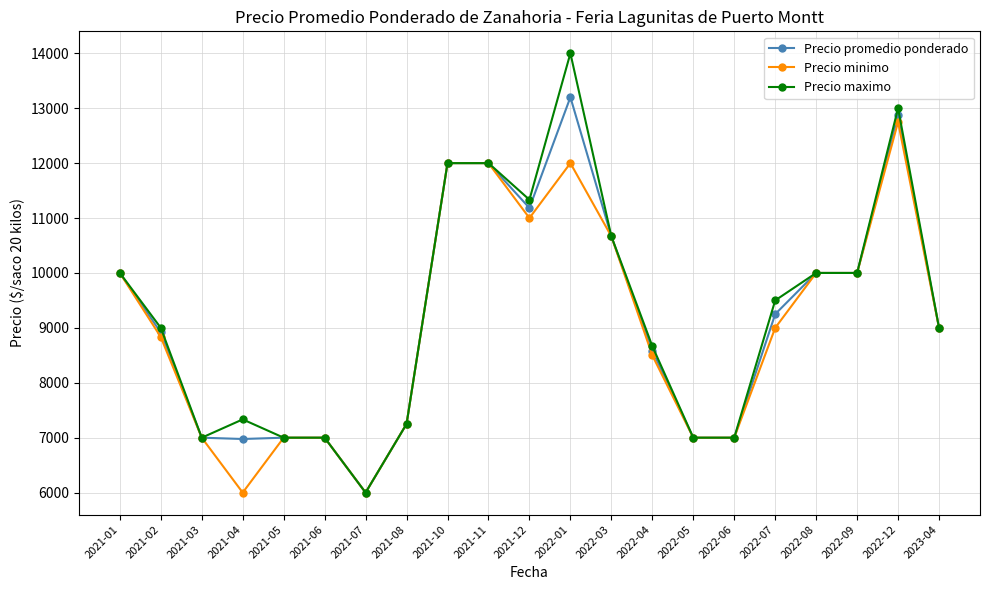

Rank the series by their average value, from highest to lowest.

Precio maximo, Precio promedio ponderado, Precio minimo